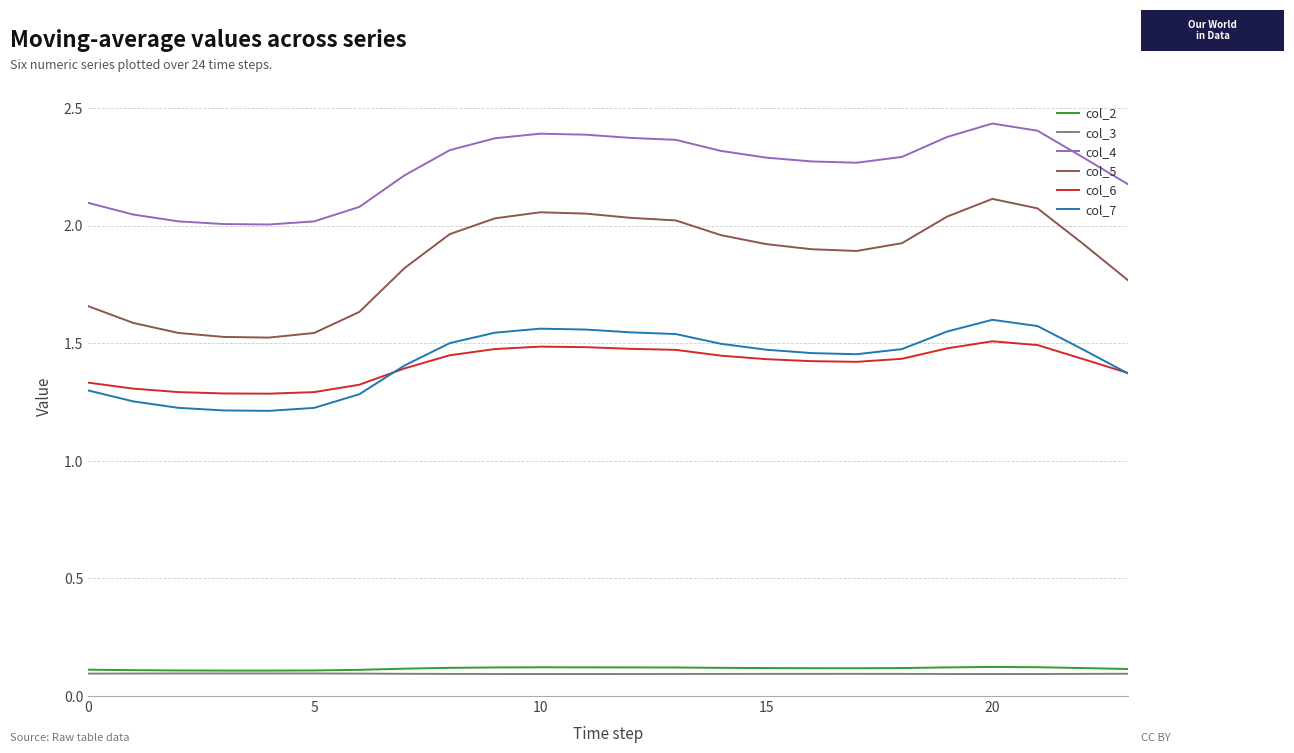

True or false: col_6 and col_3 cross at least once.

False